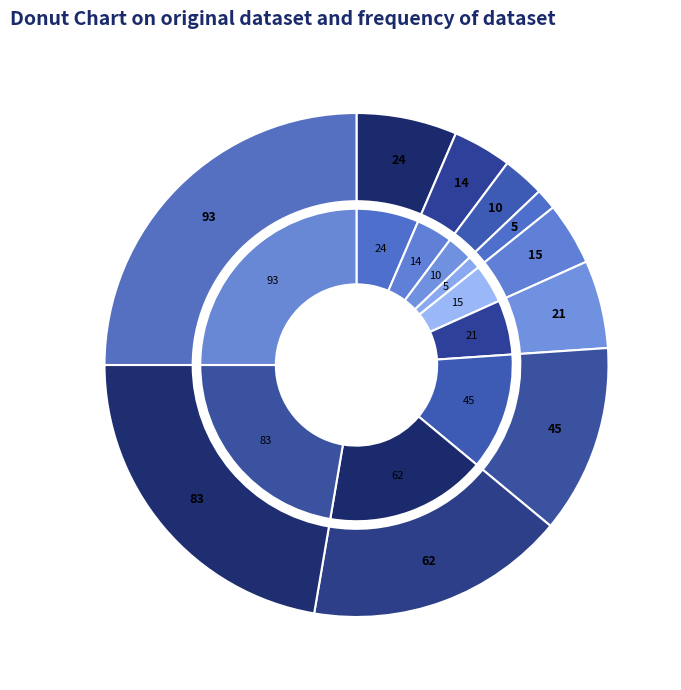

To the nearest percent, what is the difference between the largest and smallest slice percentages?

24%